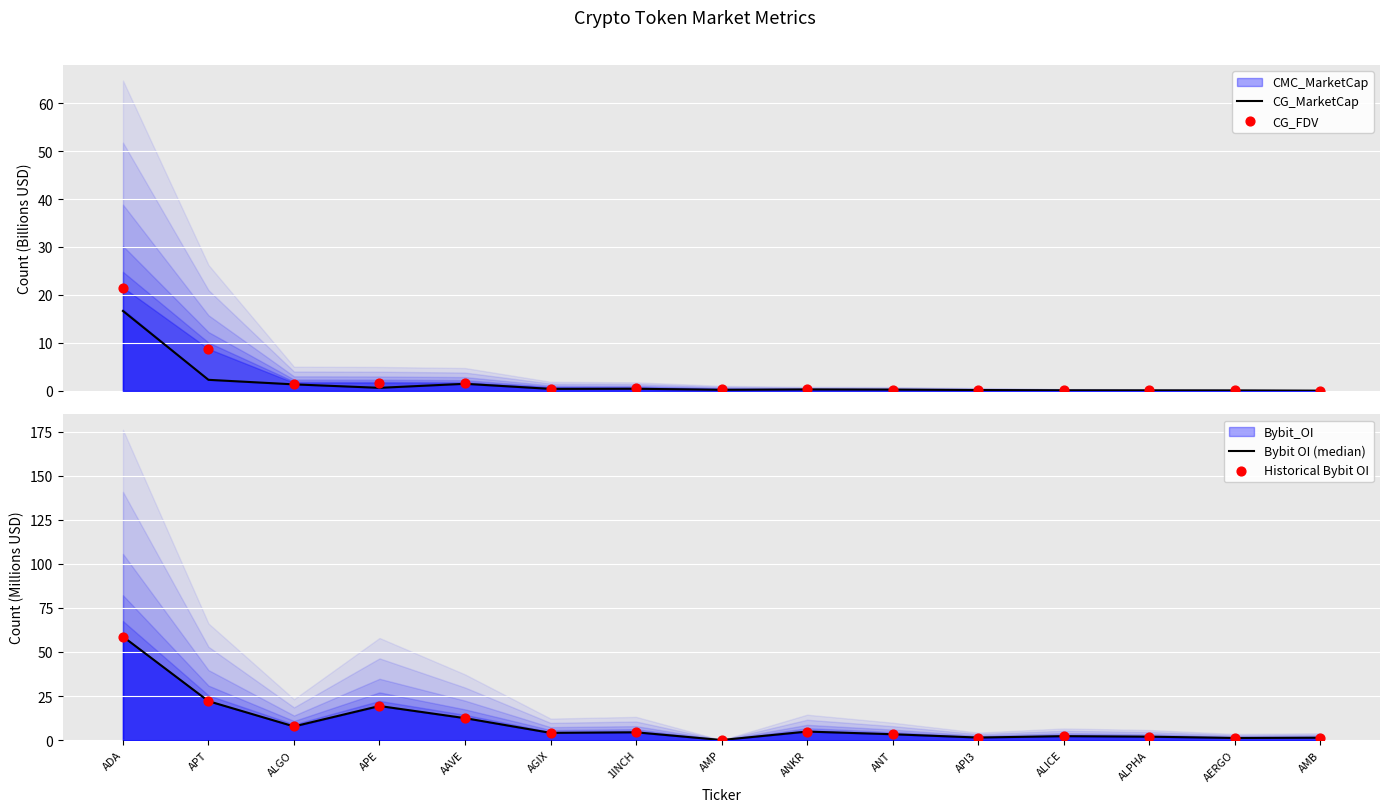

Which series has the largest Y range (max minus min)?

Bybit OI (median)